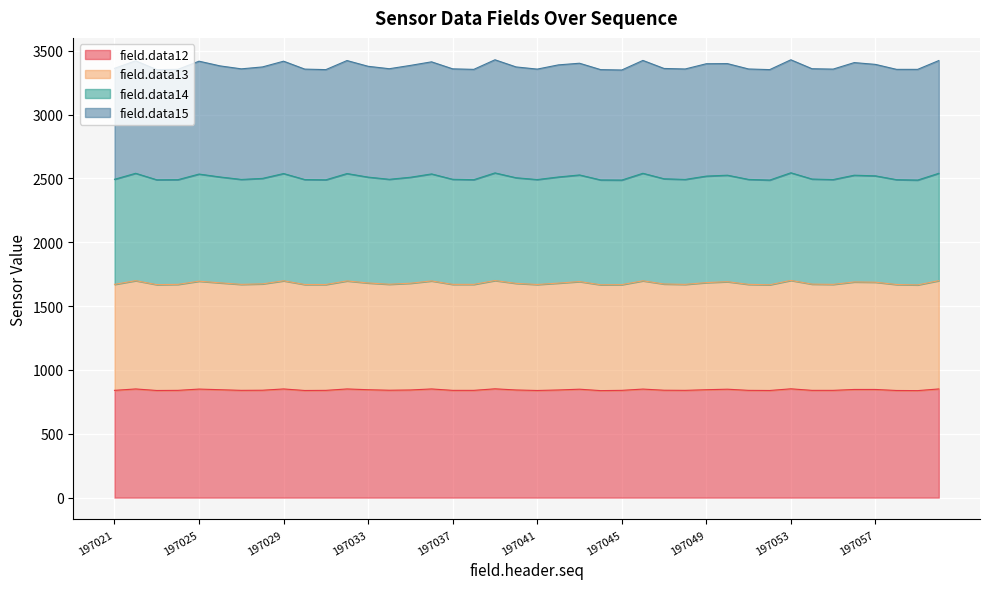

What is the maximum value for field.data12?

852